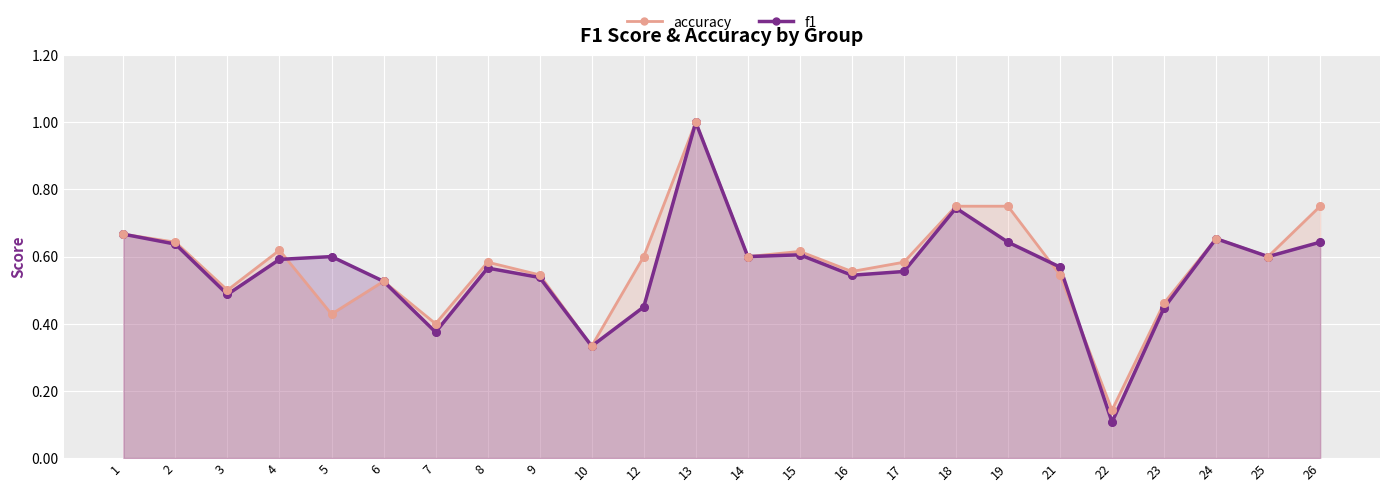

Which series has the widest spread of Y values?

f1